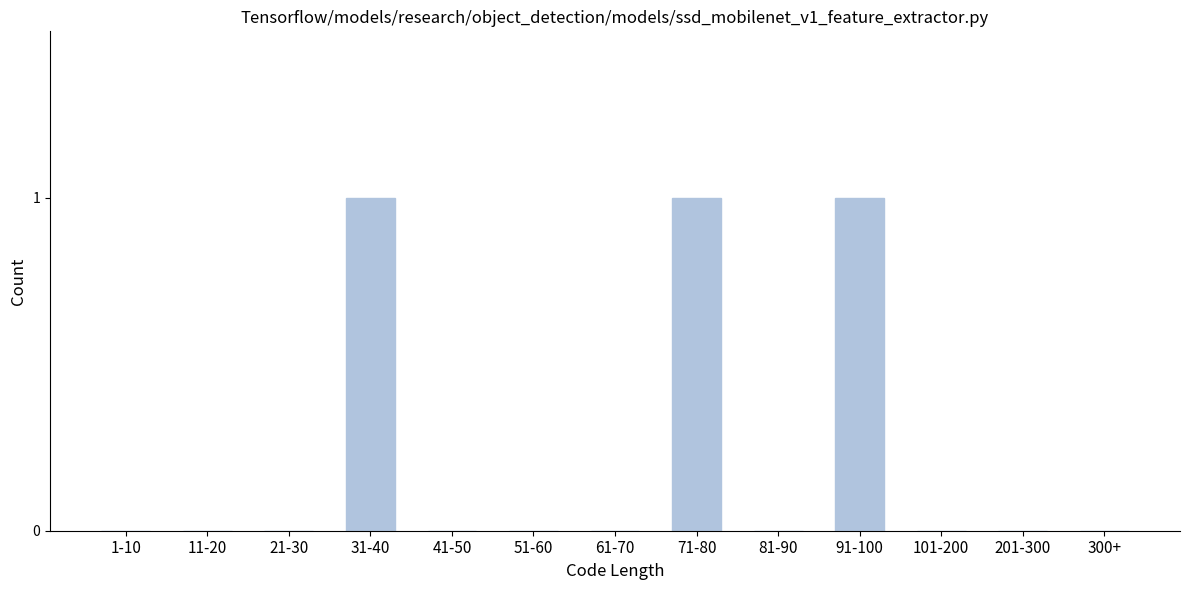

Reading left to right, list all the values displayed in this chart.

1-10=0	11-20=0	21-30=0	31-40=1	41-50=0	51-60=0	61-70=0	71-80=1	81-90=0	91-100=1	101-200=0	201-300=0	300+=0